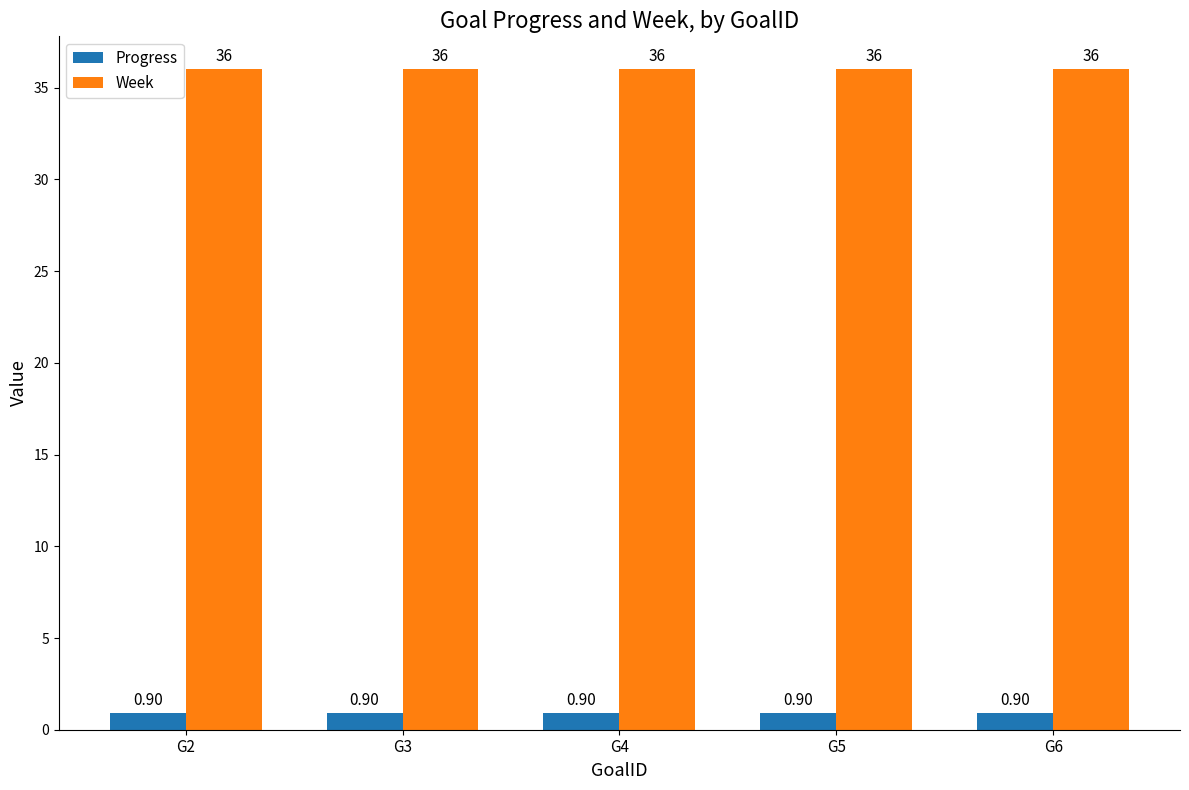

How many bars are there in total?

10